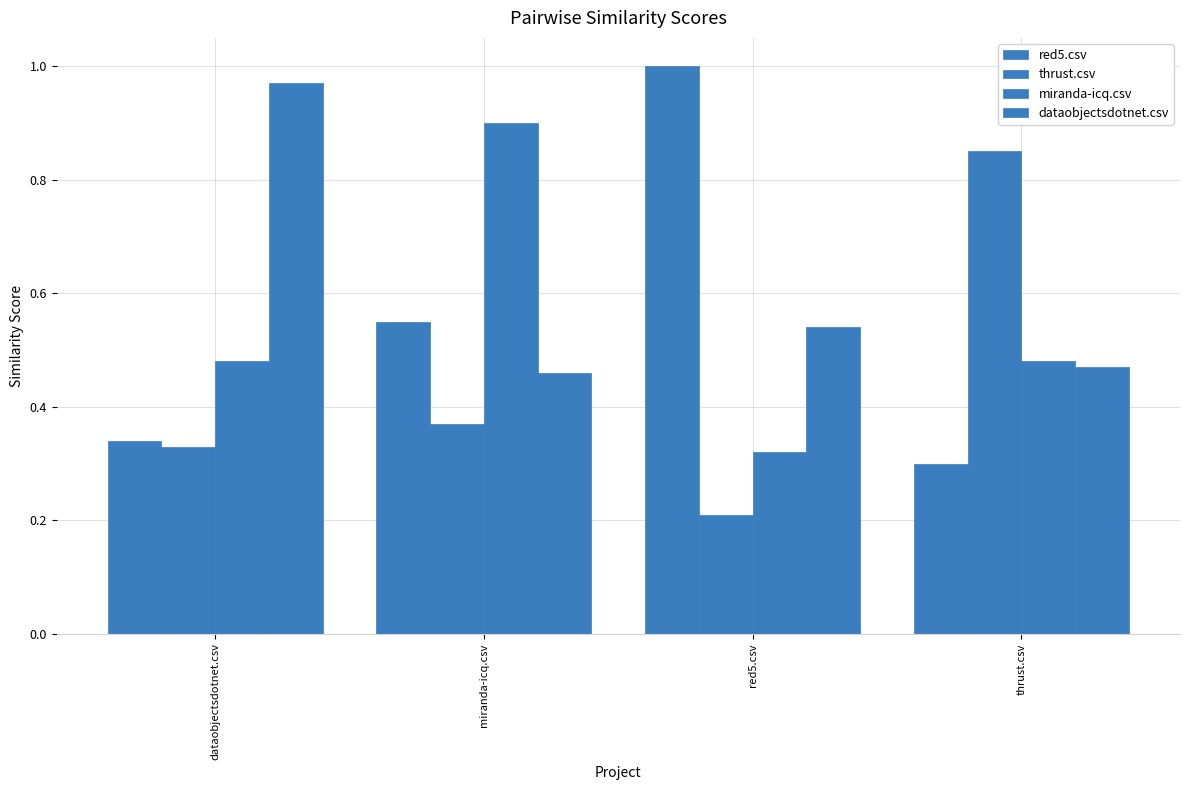

What is the difference between the dataobjectsdotnet.csv values at miranda-icq.csv and dataobjectsdotnet.csv?

0.5